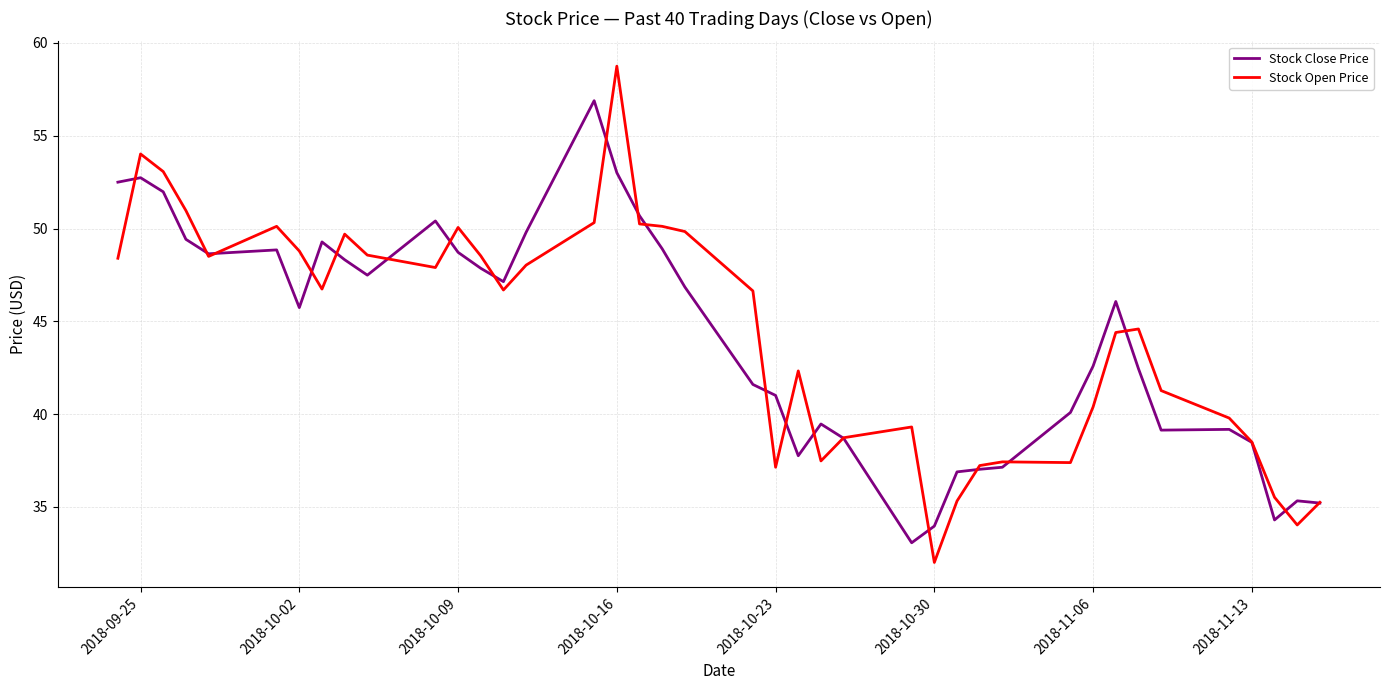

Which series has the widest spread of values?

Stock Open Price